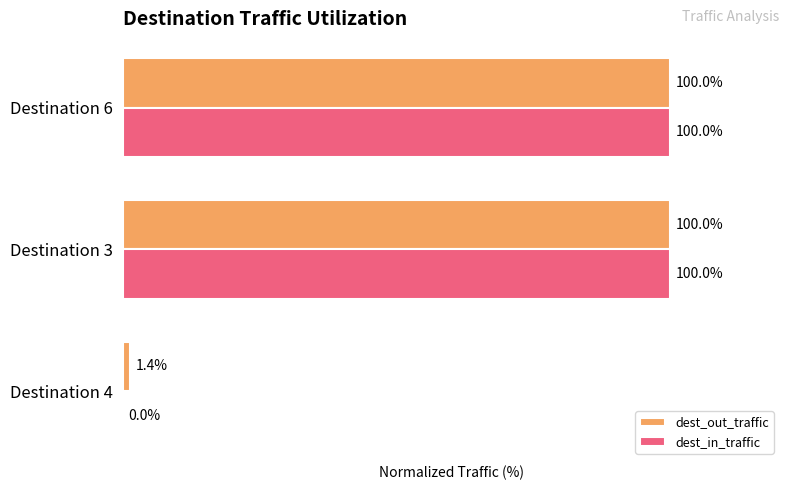

Between Destination 4 and Destination 3, which series saw the biggest shift?

dest_in_traffic